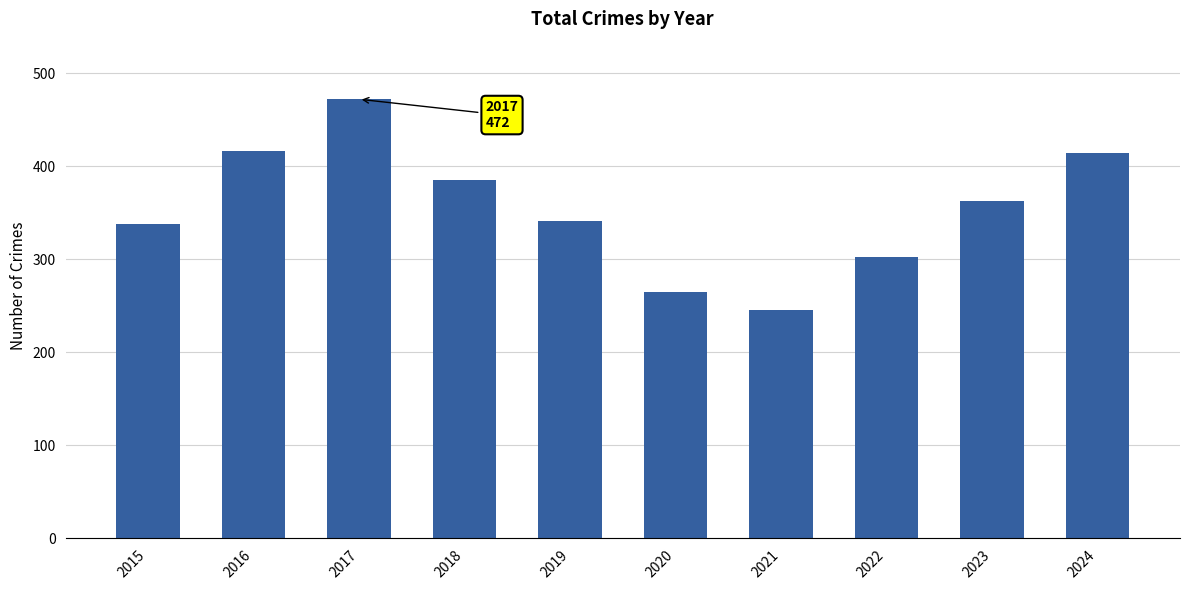

Which label corresponds to the largest value in the chart?

2017